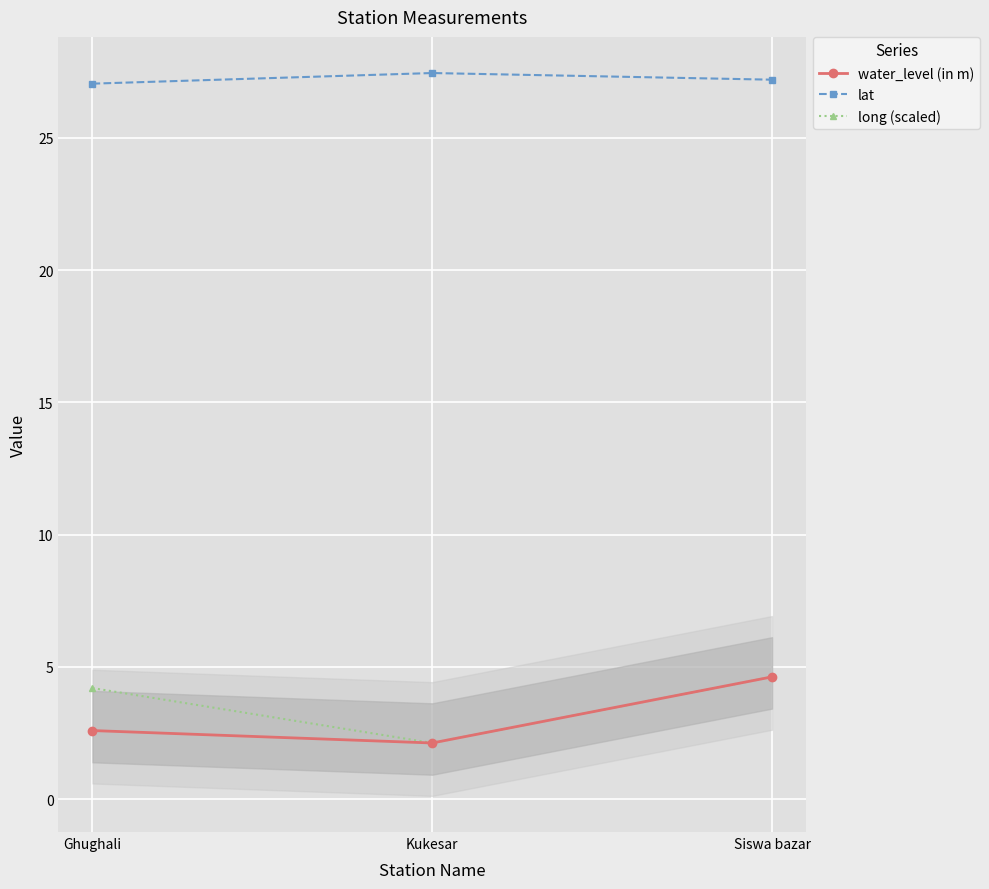

What is the spread (max minus min) of values at Siswa bazar?

22.6